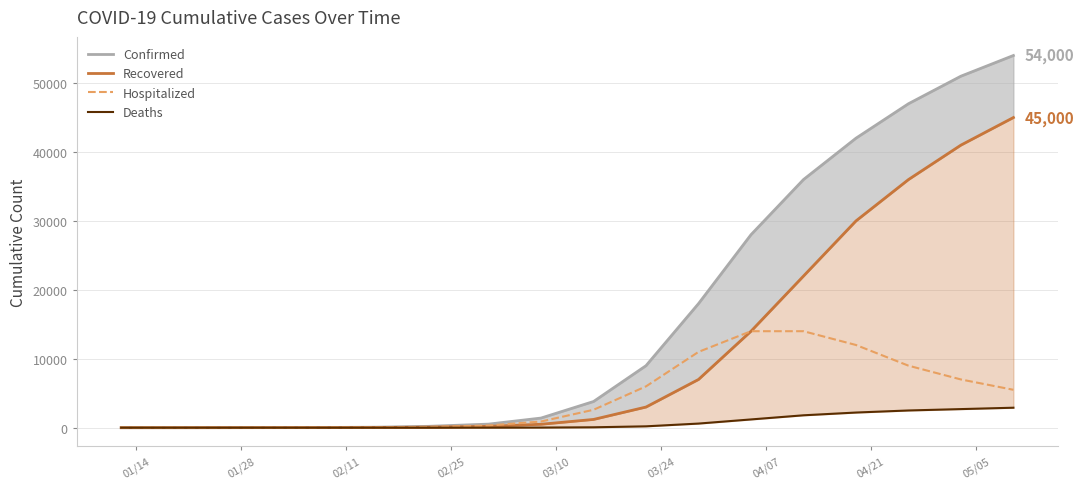

The value of Recovered at 01/28 is 6. True or false?

True